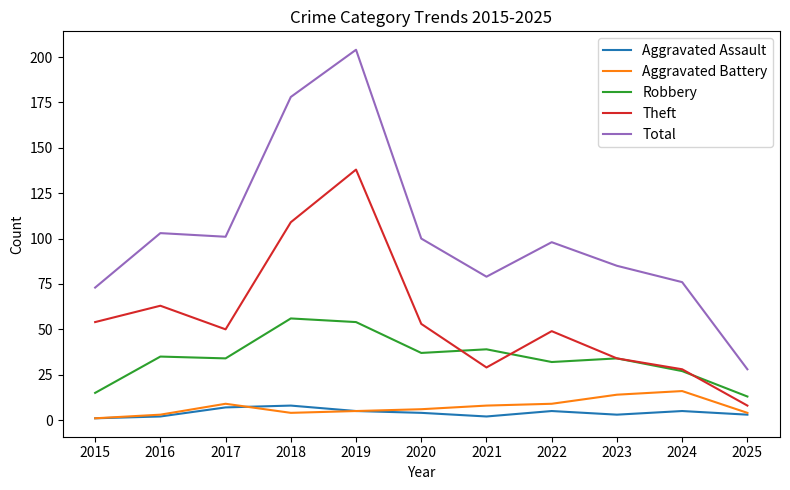

At which category does Theft reach its first local peak?

2016